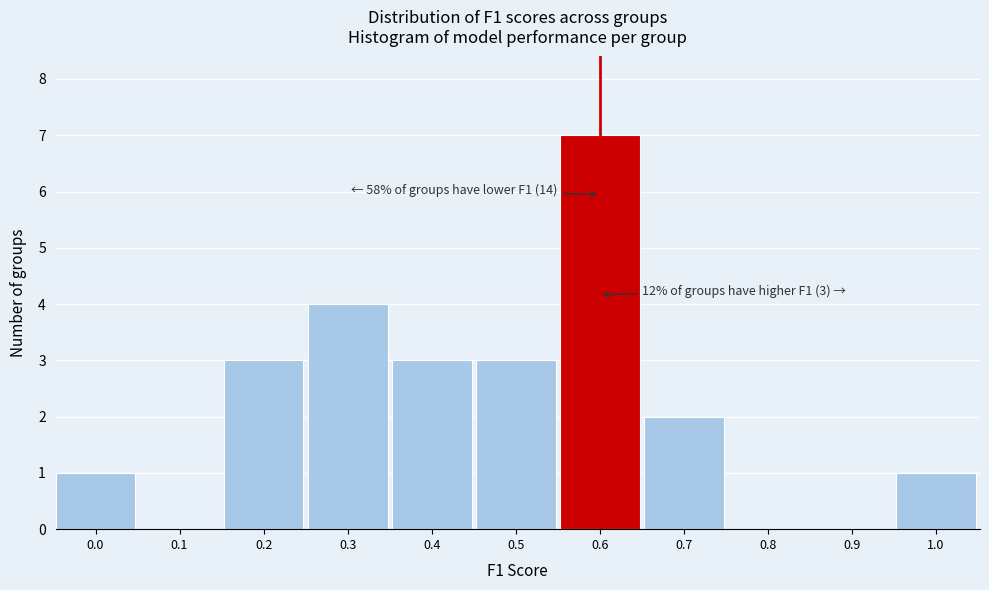

Reading left to right, what are all the values shown in this chart?

0.0=1	0.1=0	0.2=3	0.3=4	0.4=3	0.5=3	0.6=7	0.7=2	0.8=0	0.9=0	1.0=1